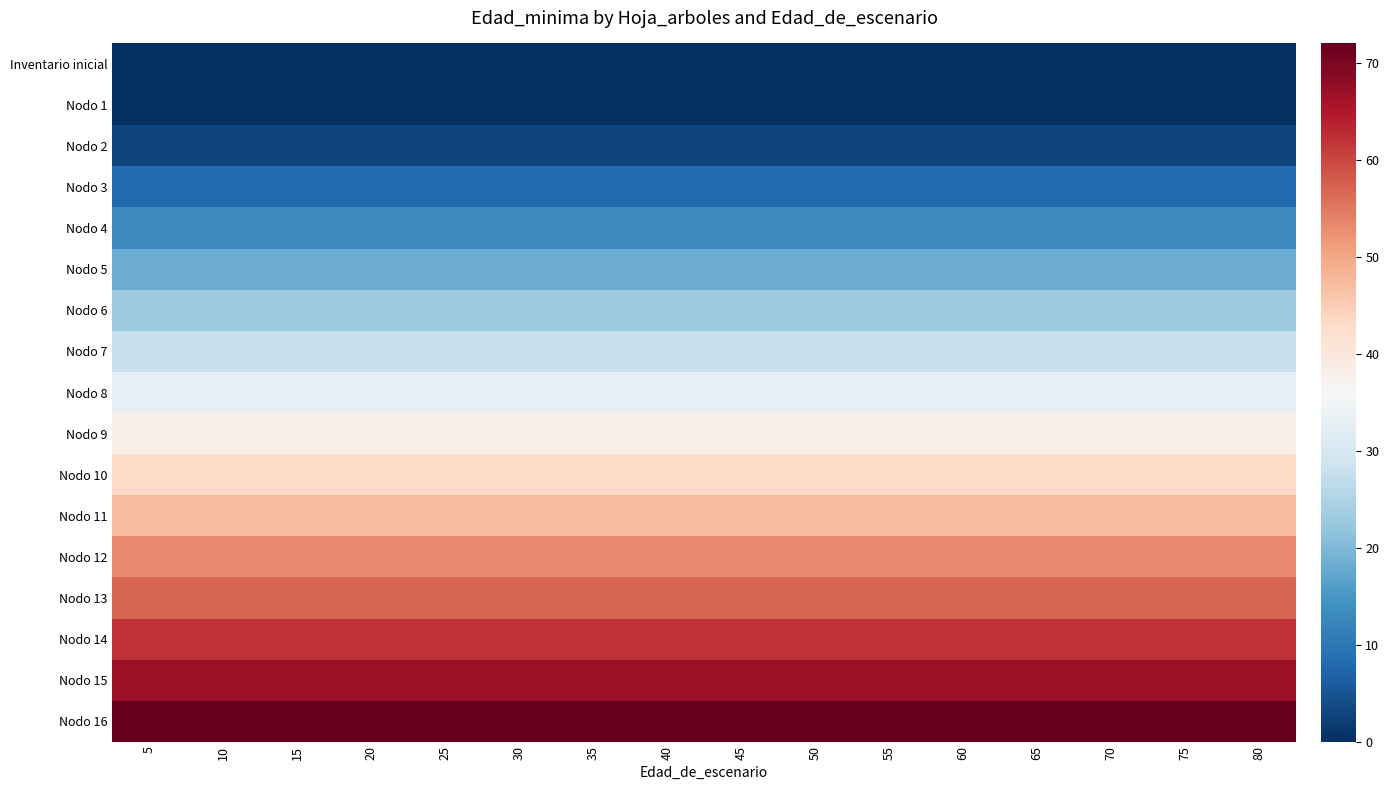

Reading left to right, extract all data points from this chart.

Inventario inicial: 5=0	10=0	15=0	20=0	25=0	30=0	35=0	40=0	45=0	50=0	55=0	60=0	65=0	70=0	75=0	80=0
Nodo 1: 5=0	10=0	15=0	20=0	25=0	30=0	35=0	40=0	45=0	50=0	55=0	60=0	65=0	70=0	75=0	80=0
Nodo 2: 5=3	10=3	15=3	20=3	25=3	30=3	35=3	40=3	45=3	50=3	55=3	60=3	65=3	70=3	75=3	80=3
Nodo 3: 5=8	10=8	15=8	20=8	25=8	30=8	35=8	40=8	45=8	50=8	55=8	60=8	65=8	70=8	75=8	80=8
Nodo 4: 5=13	10=13	15=13	20=13	25=13	30=13	35=13	40=13	45=13	50=13	55=13	60=13	65=13	70=13	75=13	80=13
Nodo 5: 5=18	10=18	15=18	20=18	25=18	30=18	35=18	40=18	45=18	50=18	55=18	60=18	65=18	70=18	75=18	80=18
Nodo 6: 5=23	10=23	15=23	20=23	25=23	30=23	35=23	40=23	45=23	50=23	55=23	60=23	65=23	70=23	75=23	80=23
Nodo 7: 5=28	10=28	15=28	20=28	25=28	30=28	35=28	40=28	45=28	50=28	55=28	60=28	65=28	70=28	75=28	80=28
Nodo 8: 5=33	10=33	15=33	20=33	25=33	30=33	35=33	40=33	45=33	50=33	55=33	60=33	65=33	70=33	75=33	80=33
Nodo 9: 5=38	10=38	15=38	20=38	25=38	30=38	35=38	40=38	45=38	50=38	55=38	60=38	65=38	70=38	75=38	80=38
Nodo 10: 5=43	10=43	15=43	20=43	25=43	30=43	35=43	40=43	45=43	50=43	55=43	60=43	65=43	70=43	75=43	80=43
Nodo 11: 5=47	10=47	15=47	20=47	25=47	30=47	35=47	40=47	45=47	50=47	55=47	60=47	65=47	70=47	75=47	80=47
Nodo 12: 5=53	10=53	15=53	20=53	25=53	30=53	35=53	40=53	45=53	50=53	55=53	60=53	65=53	70=53	75=53	80=53
Nodo 13: 5=57	10=57	15=57	20=57	25=57	30=57	35=57	40=57	45=57	50=57	55=57	60=57	65=57	70=57	75=57	80=57
Nodo 14: 5=62	10=62	15=62	20=62	25=62	30=62	35=62	40=62	45=62	50=62	55=62	60=62	65=62	70=62	75=62	80=62
Nodo 15: 5=67	10=67	15=67	20=67	25=67	30=67	35=67	40=67	45=67	50=67	55=67	60=67	65=67	70=67	75=67	80=67
Nodo 16: 5=72	10=72	15=72	20=72	25=72	30=72	35=72	40=72	45=72	50=72	55=72	60=72	65=72	70=72	75=72	80=72